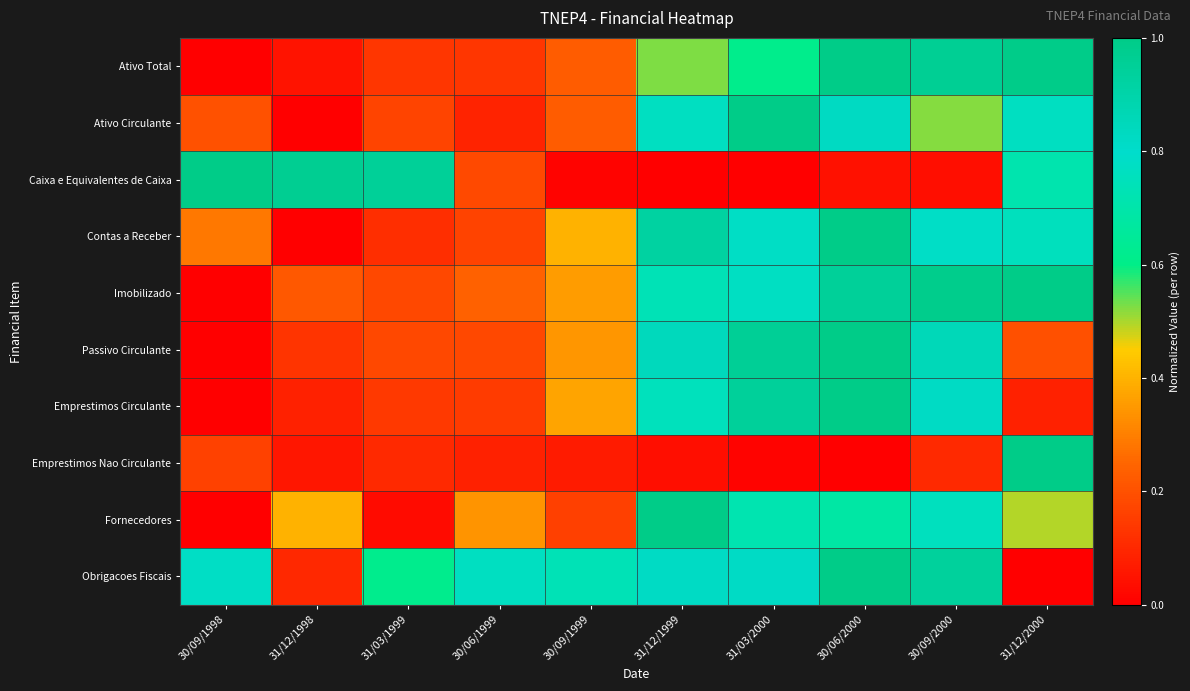

At which category is the sum across all series the highest?

30/06/2000